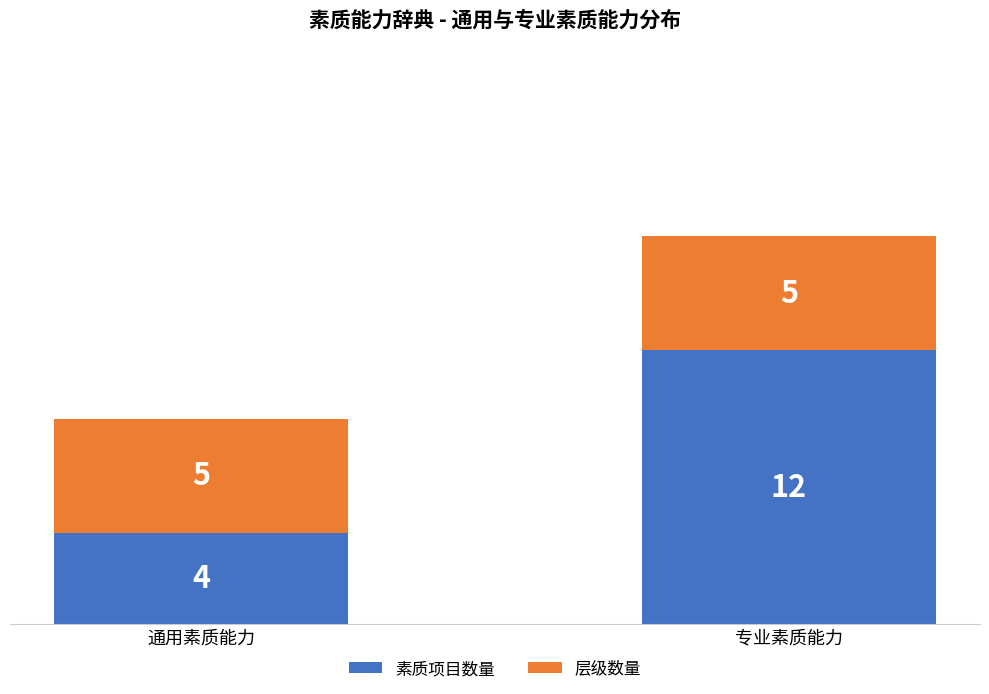

What value does the 素质项目数量 series have at 通用素质能力?

4